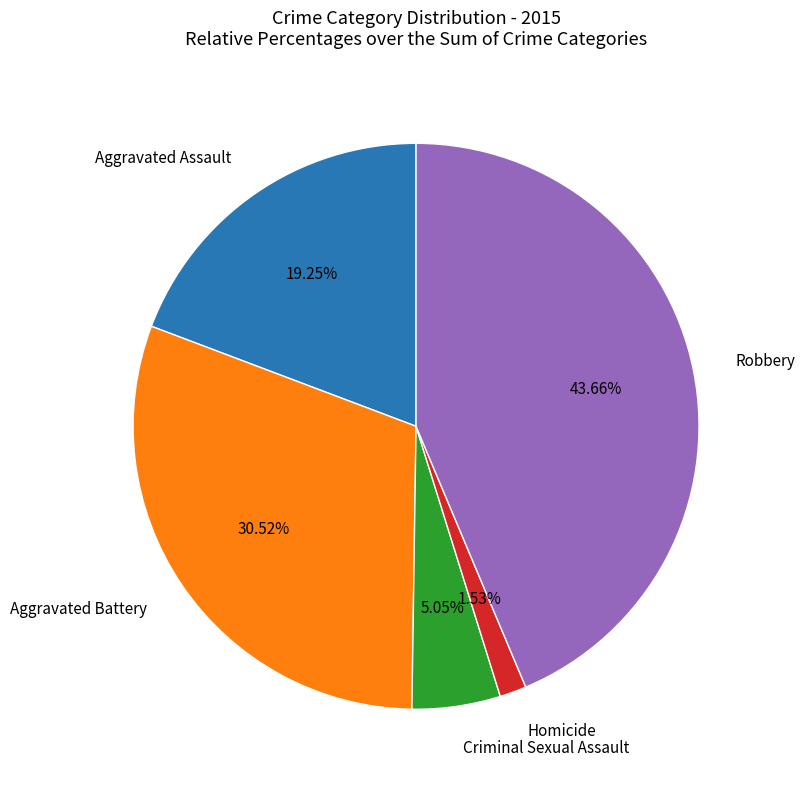

Is there any slice that represents more than half of the pie?

No